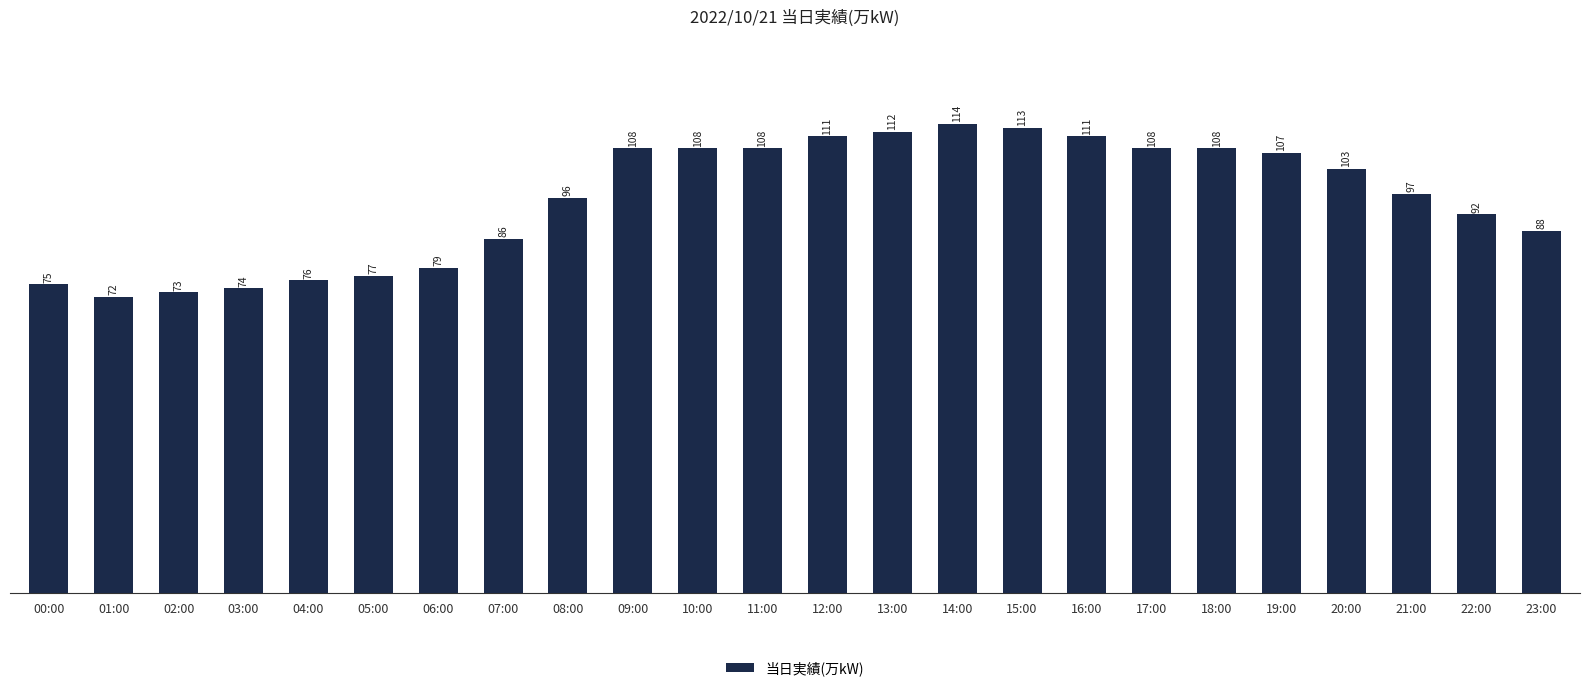

What is the sum of all values?

2296